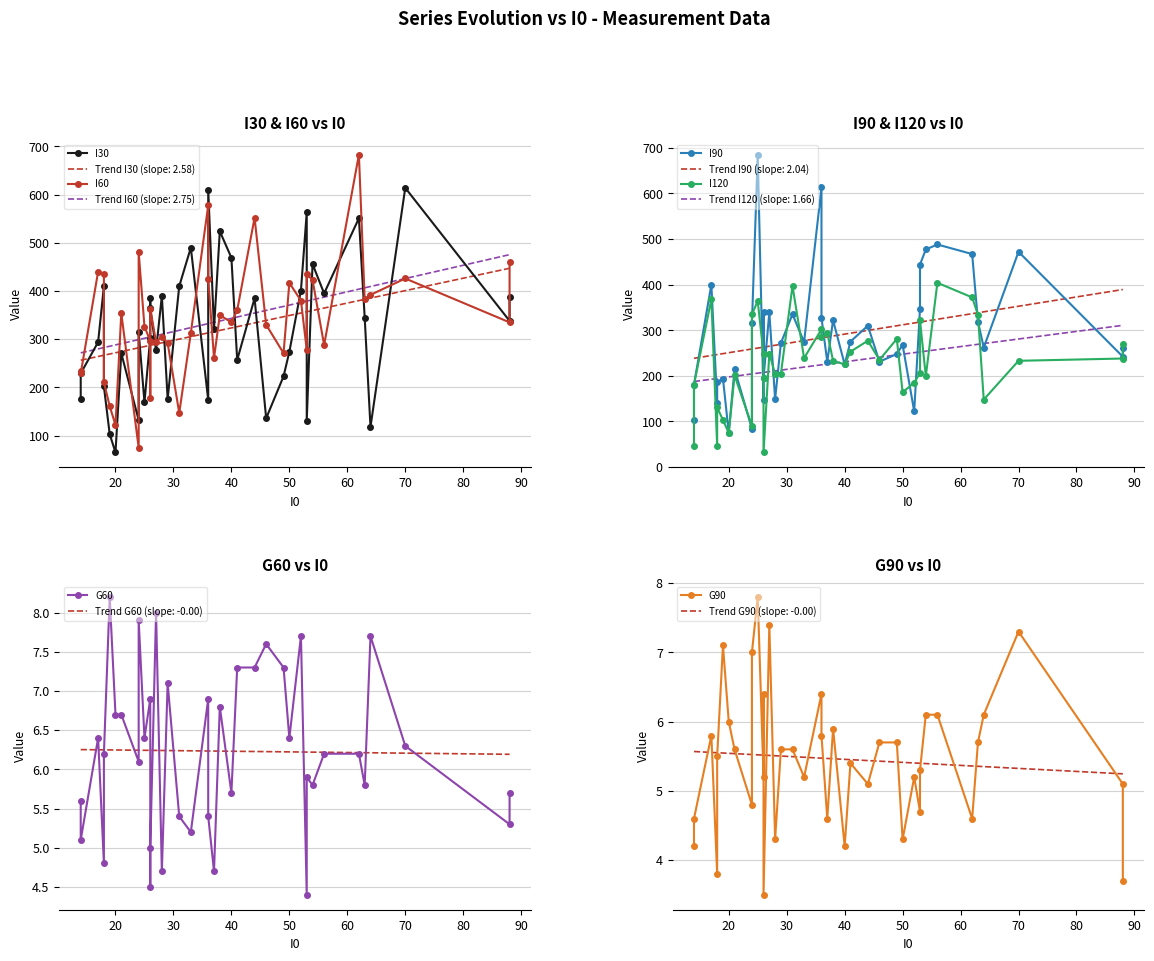

Reading left to right, extract all data points from this chart.

I30: 175.0	229.0	294.0	410.0	202.0	103.0	65.0	271.0	132.0	315.0	169.0	303.0	385.0	365.0	277.0	390.0	176.0	410.0	490.0	174.0	610.0	322.0	524.0	469.0	257.0	385.0	136.0	223.0	274.0	401.0	563.0	131.0	456.0	395.0	551.0	345.0	118.0	614.0	338.0	388.0
I60: 235.0	229.0	440.0	436.0	211.0	161.0	122.0	354.0	75.0	481.0	326.0	297.0	178.0	363.0	294.0	305.0	292.0	147.0	313.0	578.0	425.0	261.0	350.0	335.0	360.0	552.0	330.0	271.0	417.0	380.0	278.0	435.0	423.0	288.0	683.0	383.0	392.0	426.0	335.0	460.0
I90: 103.0	181.0	400.0	141.0	186.0	194.0	75.0	215.0	84.0	315.0	685.0	146.0	339.0	195.0	339.0	149.0	272.0	335.0	274.0	613.0	327.0	231.0	322.0	225.0	275.0	310.0	231.0	248.0	268.0	122.0	347.0	444.0	477.0	488.0	467.0	319.0	262.0	472.0	242.0	260.0
I120: 46.0	181.0	368.0	46.0	131.0	103.0	75.0	201.0	90.0	335.0	364.0	247.0	196.0	32.0	249.0	204.0	205.0	397.0	239.0	302.0	285.0	294.0	233.0	225.0	253.0	277.0	235.0	281.0	164.0	185.0	206.0	322.0	199.0	404.0	372.0	334.0	148.0	233.0	238.0	269.0
G60: 5.6	5.1	6.4	4.8	6.2	8.2	6.7	6.7	6.1	7.9	6.4	6.9	4.5	5.0	8.0	4.7	7.1	5.4	5.2	6.9	5.4	4.7	6.8	5.7	7.3	7.3	7.6	7.3	6.4	7.7	4.4	5.9	5.8	6.2	6.2	5.8	7.7	6.3	5.3	5.7
G90: 4.2	4.6	5.8	3.8	5.5	7.1	6.0	5.6	4.8	7.0	7.8	5.2	6.4	3.5	7.4	4.3	5.6	5.6	5.2	6.4	5.8	4.6	5.9	4.2	5.4	5.1	5.7	5.7	4.3	5.2	4.7	5.3	6.1	6.1	4.6	5.7	6.1	7.3	5.1	3.7